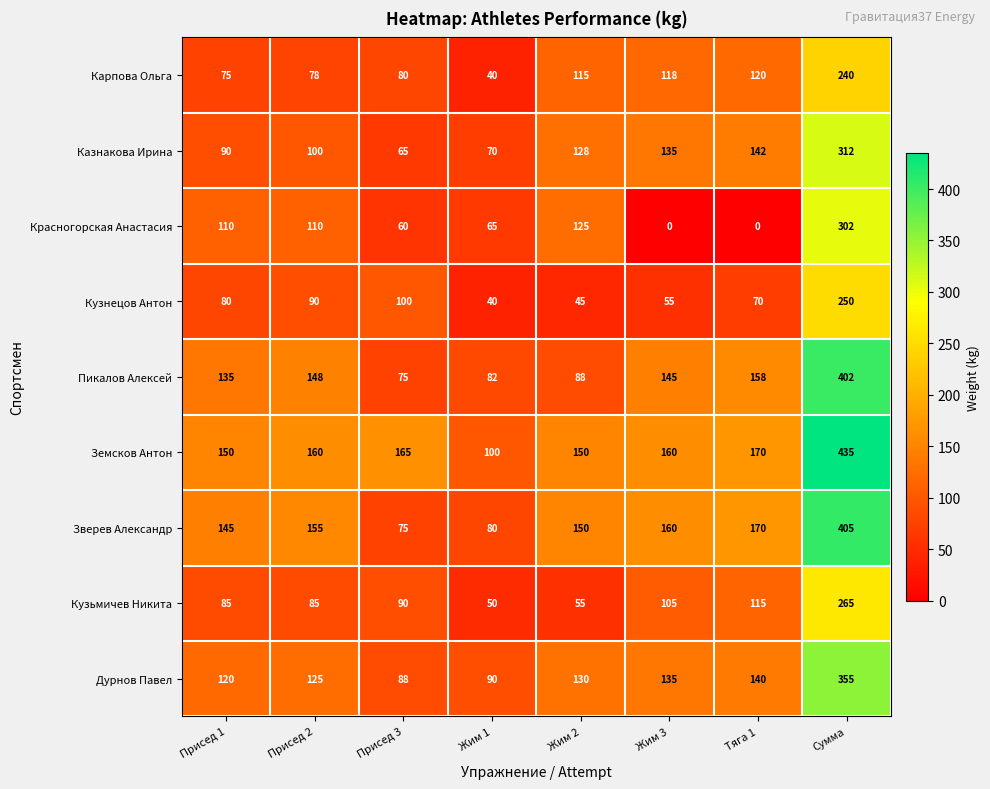

What value does the Кузьмичев Никита series have at Жим 1?

50